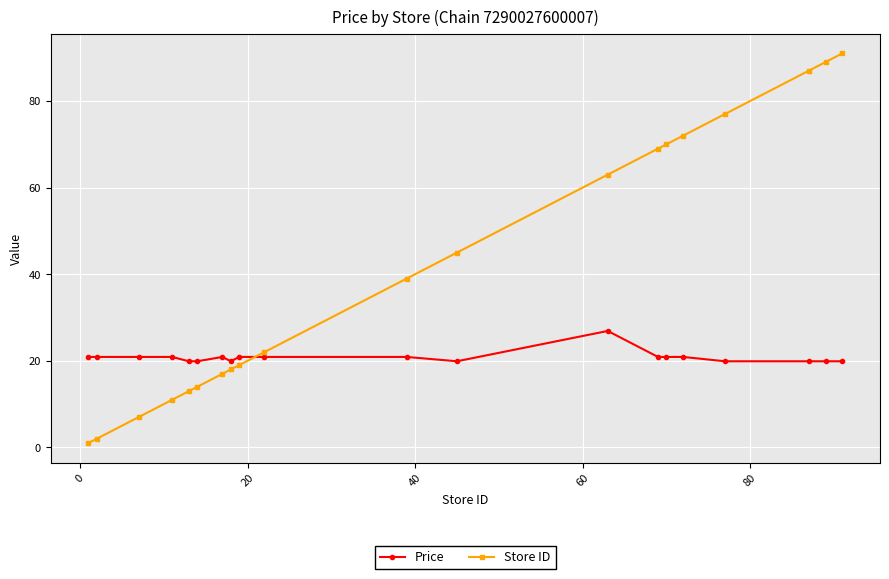

What is the minimum value shown in the chart?

1.0